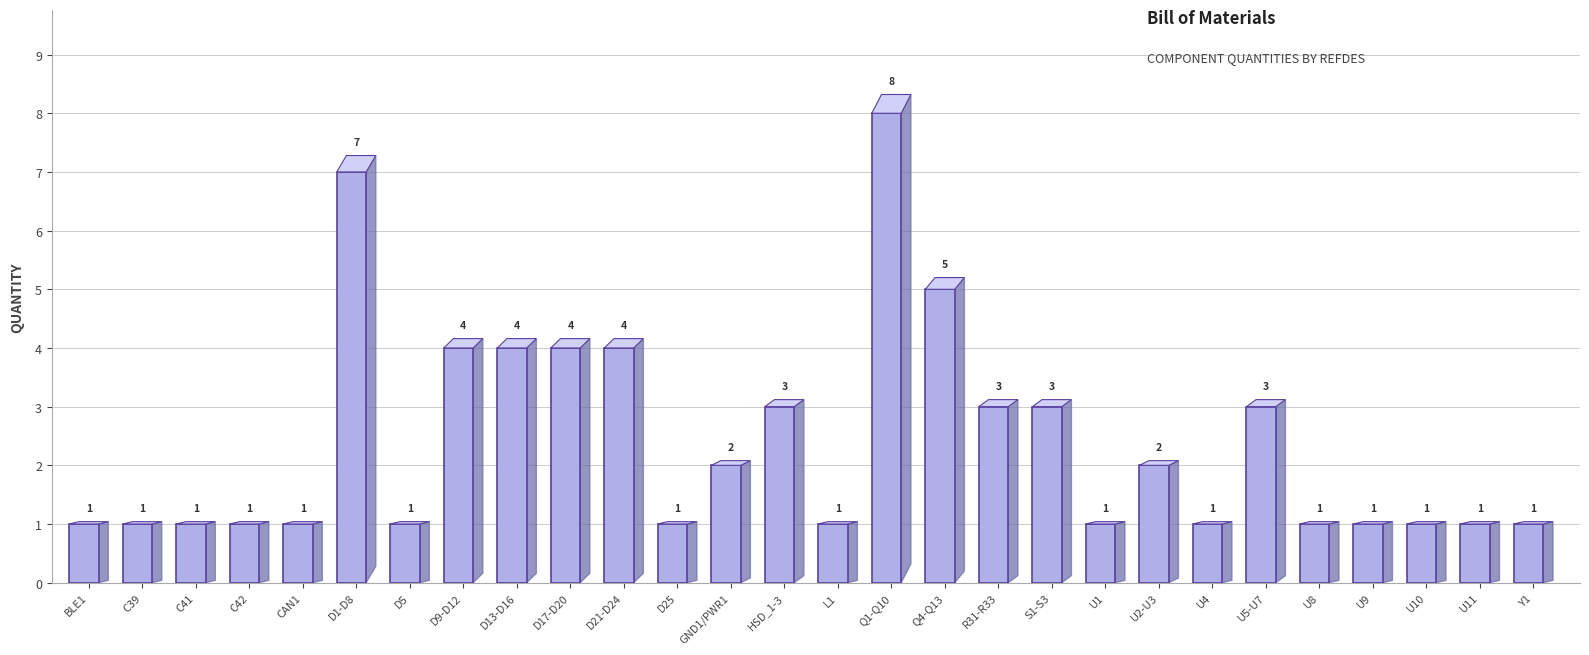

Which has a higher value, D17-D20 or Q1-Q10?

Q1-Q10